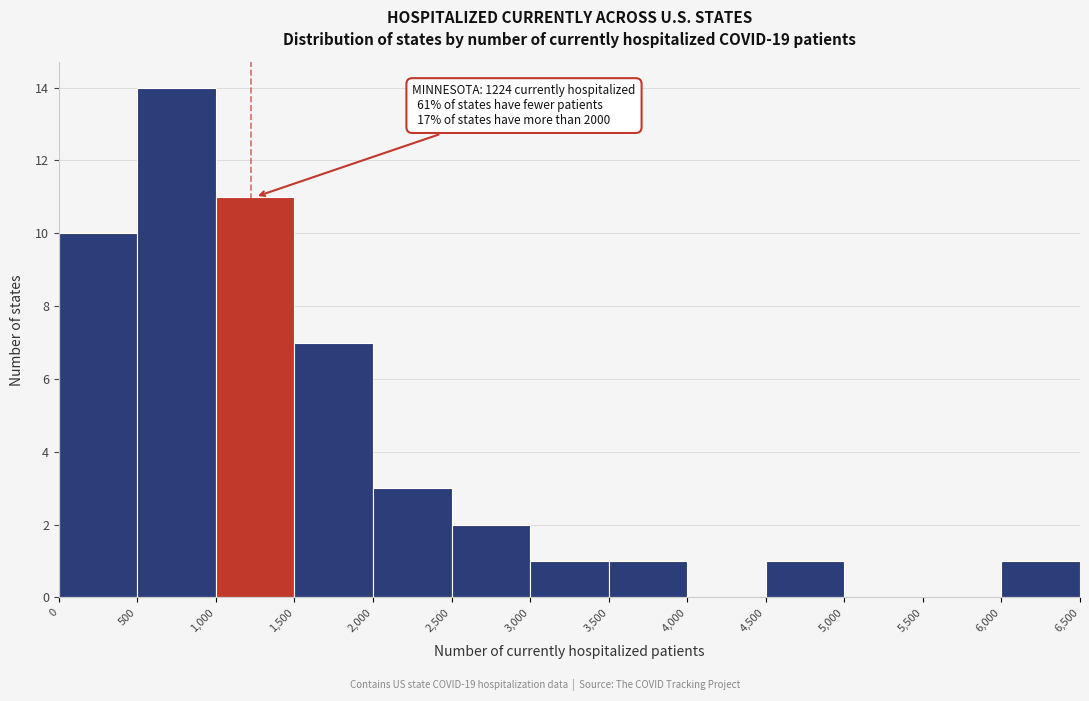

Which range on the x-axis has the tallest bar?

500 to 1,000